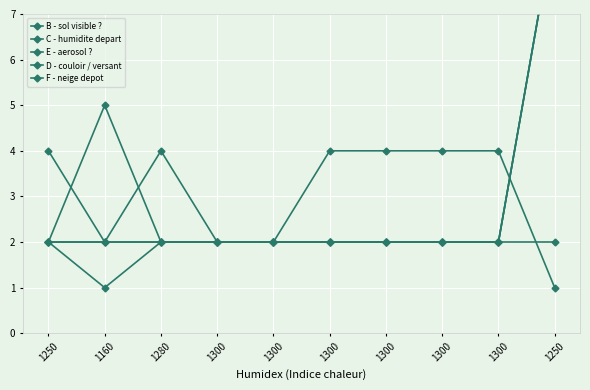

What value does the D - couloir / versant series have at 1300?

2